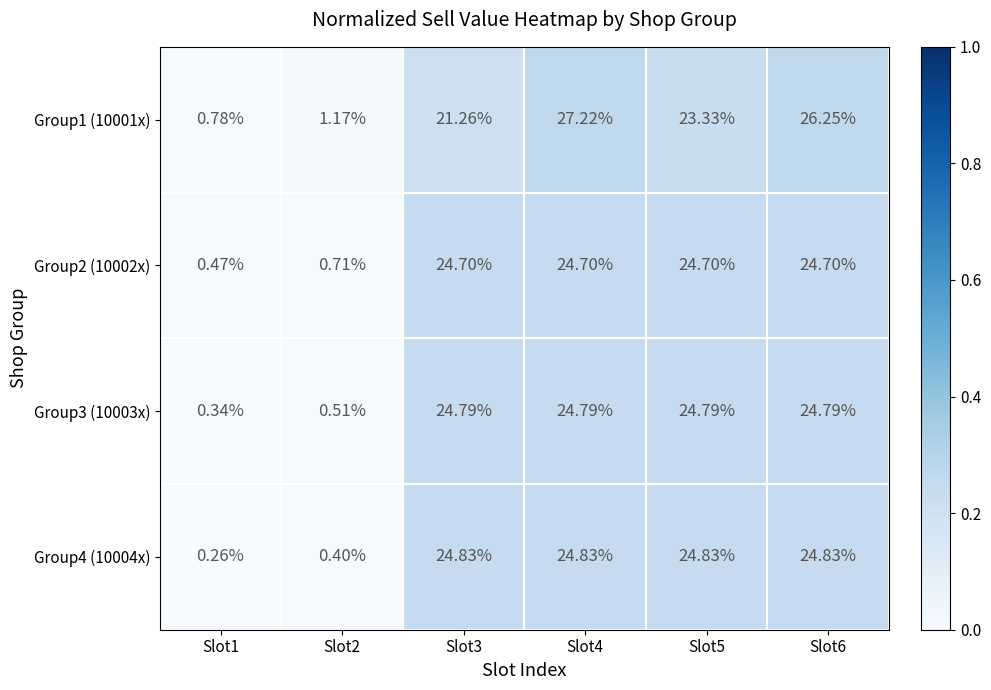

Is the value of Group4 (10004x) at Slot1 greater than the value of Group1 (10001x) at Slot3?

No